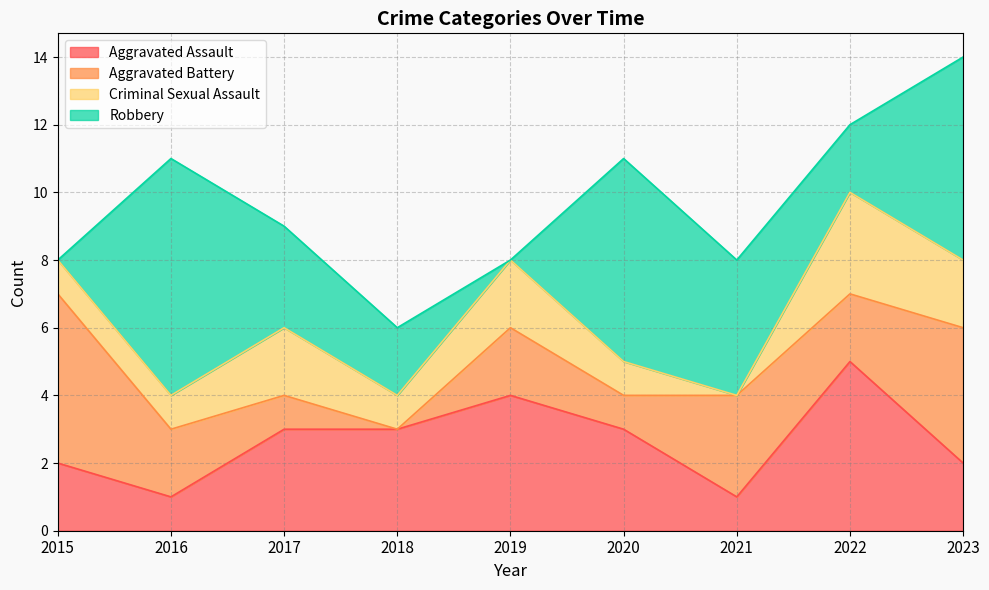

The value of Aggravated Battery at 2023 is 4. True or false?

True